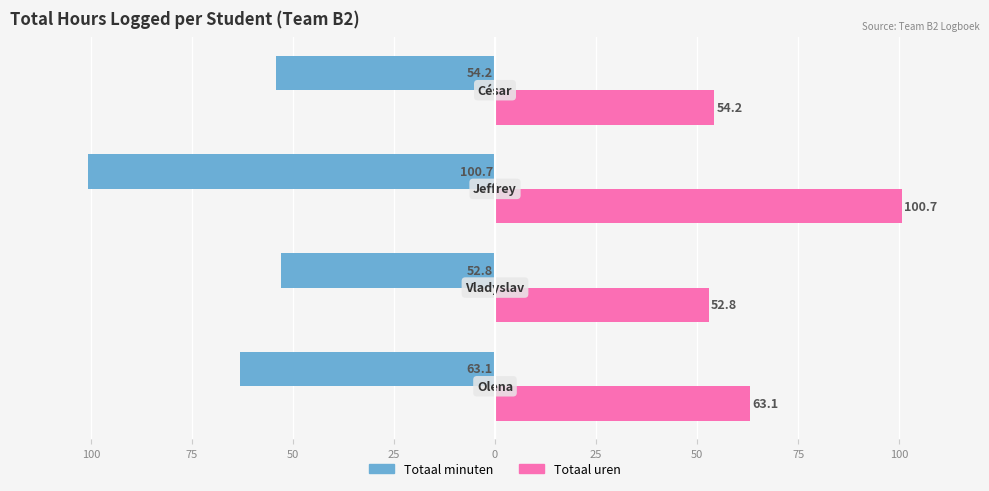

What are all the series names shown in the legend?

Totaal minuten, Totaal uren